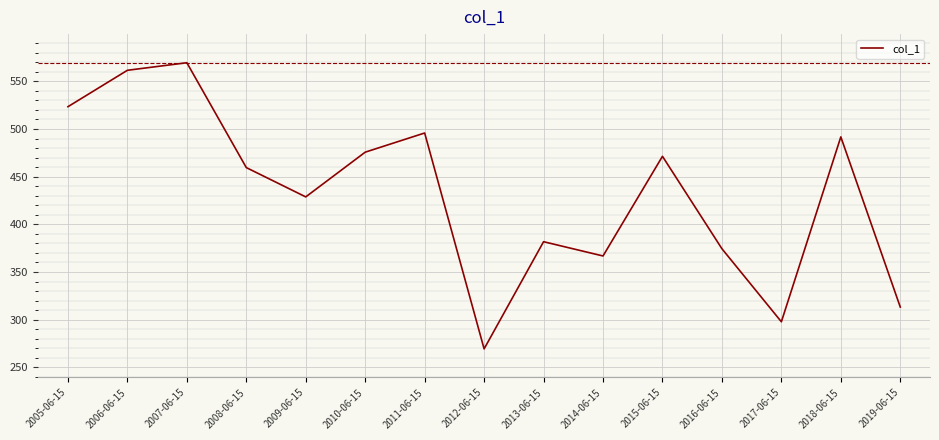

What is the difference between the values at 2019-06-15 and 2010-06-15?

162.5